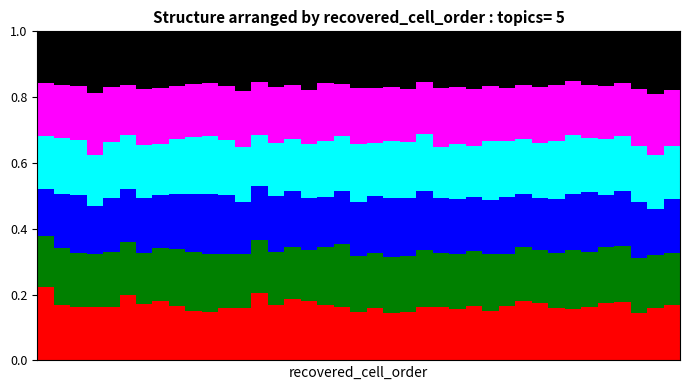

Are the bars horizontal?

No